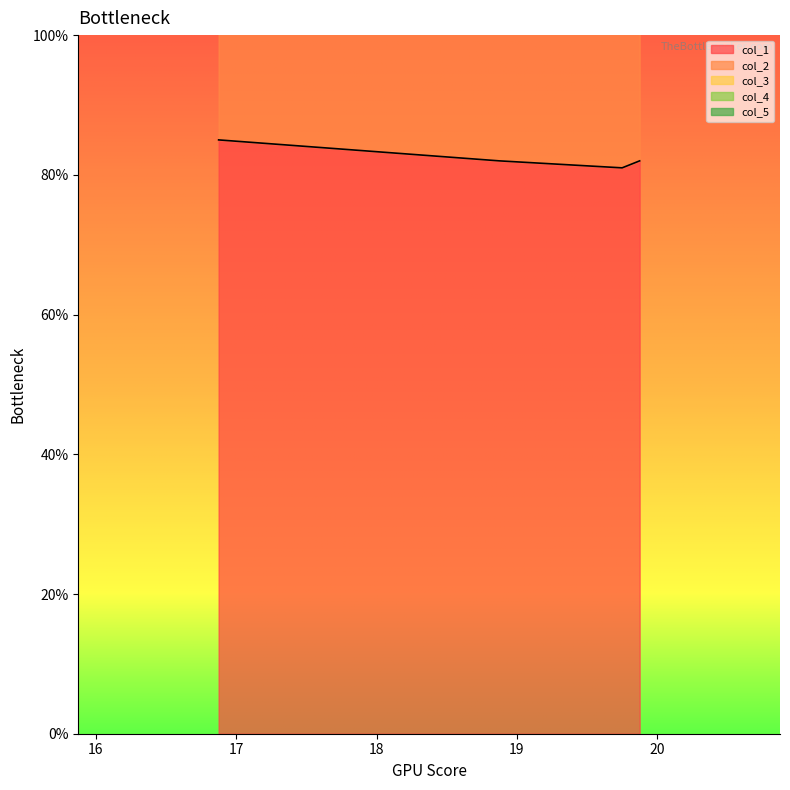

Reading left to right, list all the values displayed in this chart.

col_1: 0=85.0	1=85.0	2=82.0	3=82.0	4=81.0	5=82.0	6=82.0
col_2: 0=75.0	1=75.0	2=73.0	3=73.0	4=72.0	5=73.0	6=73.0
col_3: 0=0.1	1=0.1	2=0.1	3=0.1	4=0.1	5=0.1	6=0.1
col_4: 0=0.0	1=0.0	2=0.0	3=0.0	4=0.0	5=0.0	6=0.0
col_5: 0=5.0	1=5.0	2=5.0	3=5.0	4=5.0	5=5.0	6=5.0